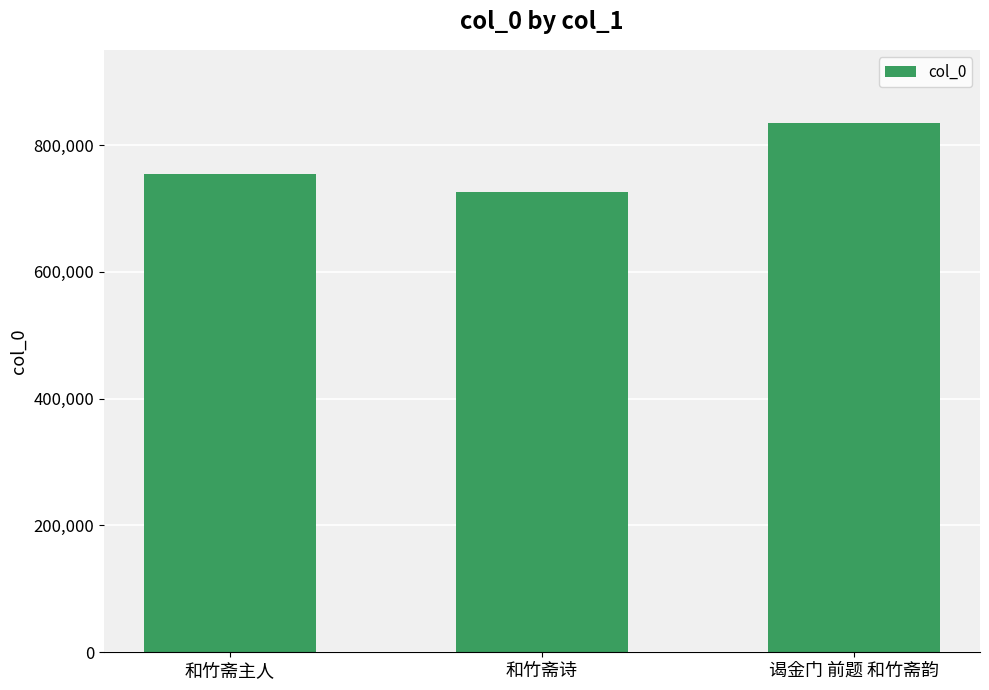

Reading right to left, list all the values displayed in this chart.

834447	725955	754545